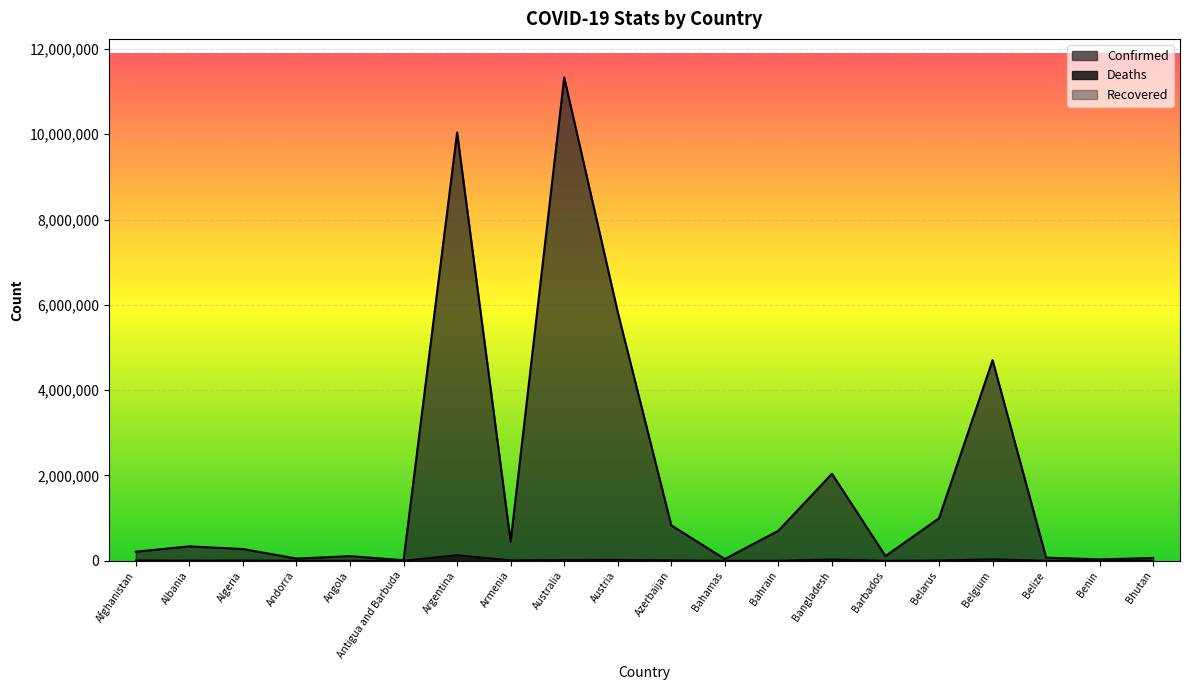

What is the total value across all series at Andorra?

48025